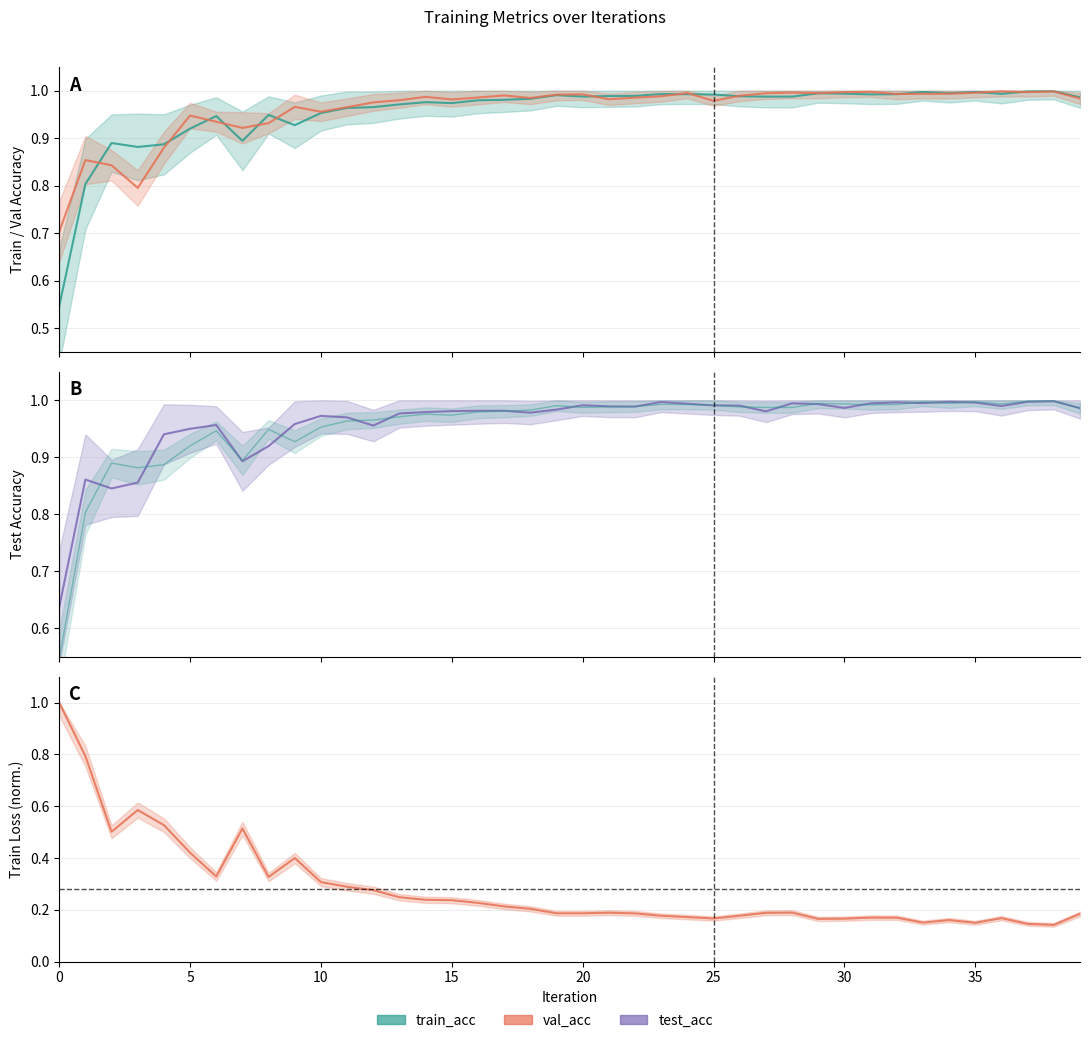

In val_acc, how many points are higher than both neighbors (excluding endpoints)?

11